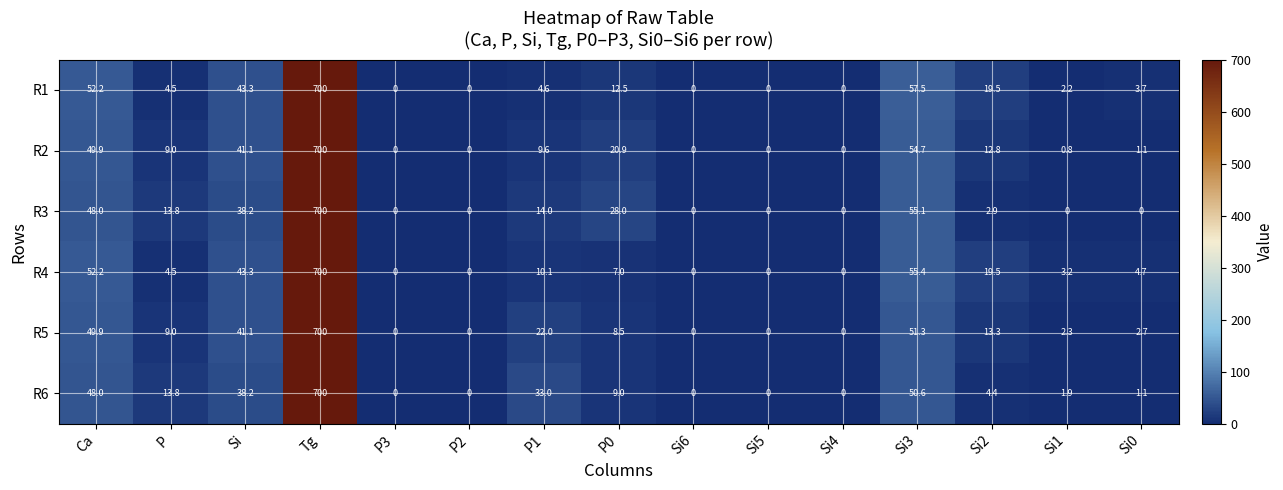

Count the number of data series in this chart.

6